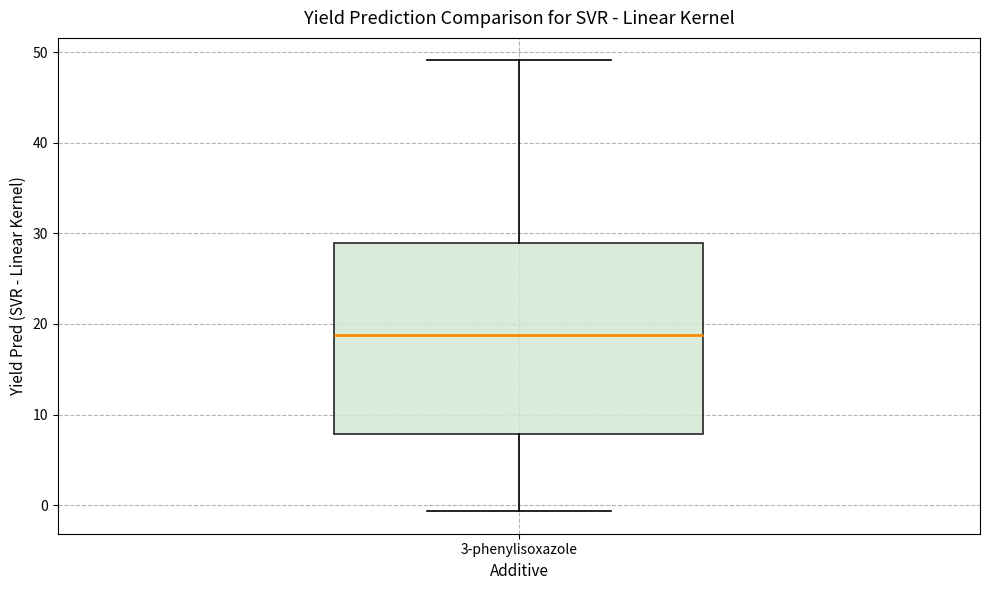

Read this box plot against the y-axis: the position of the median line, the range covered by the box, and the ends of both whiskers. The values are not printed on the chart, so give them approximately, as read against the axis.

median 19, box 8 to 29, whiskers -1 to 49